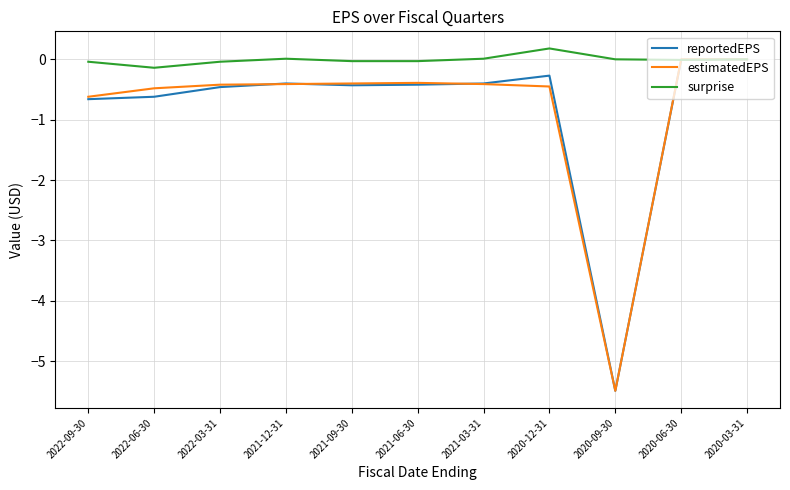

Which series has the largest total across all categories?

surprise